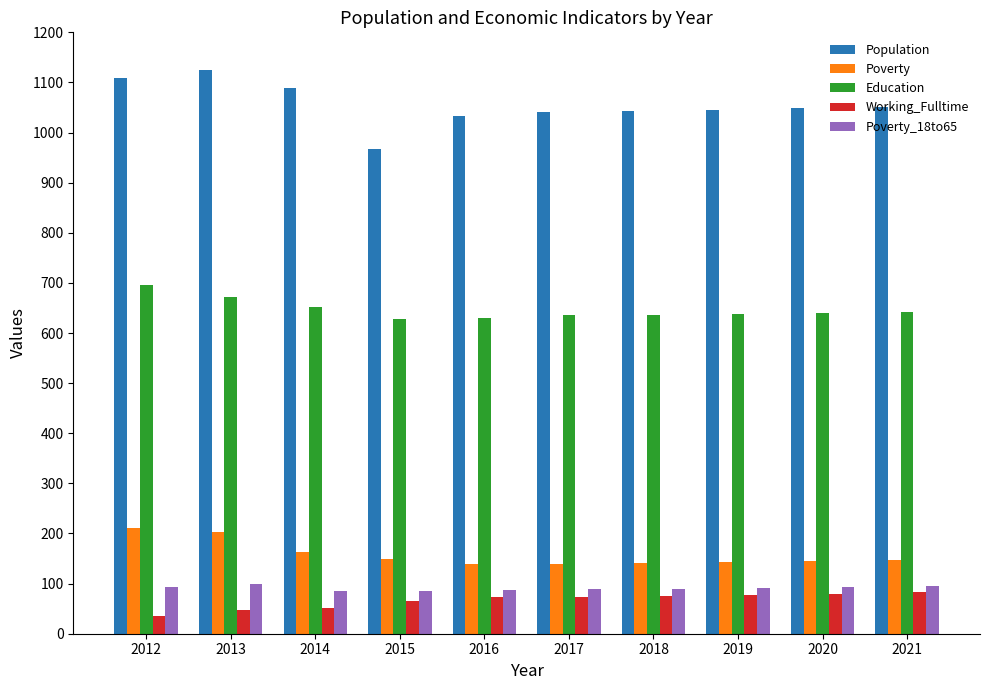

What is the sum of the Population values at 2013 and 2020?

2173